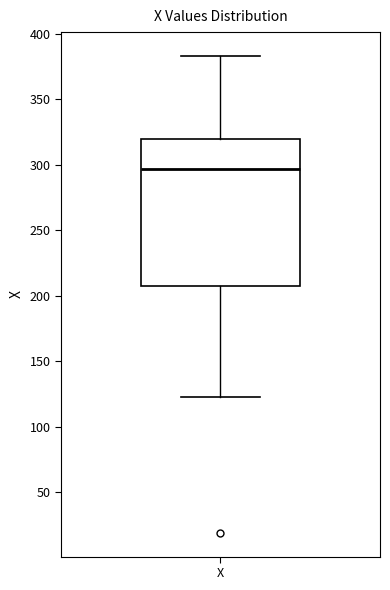

Where is the lower edge of the box for X on the y-axis? The values are not printed on the chart, so give them approximately, as read against the axis.

210